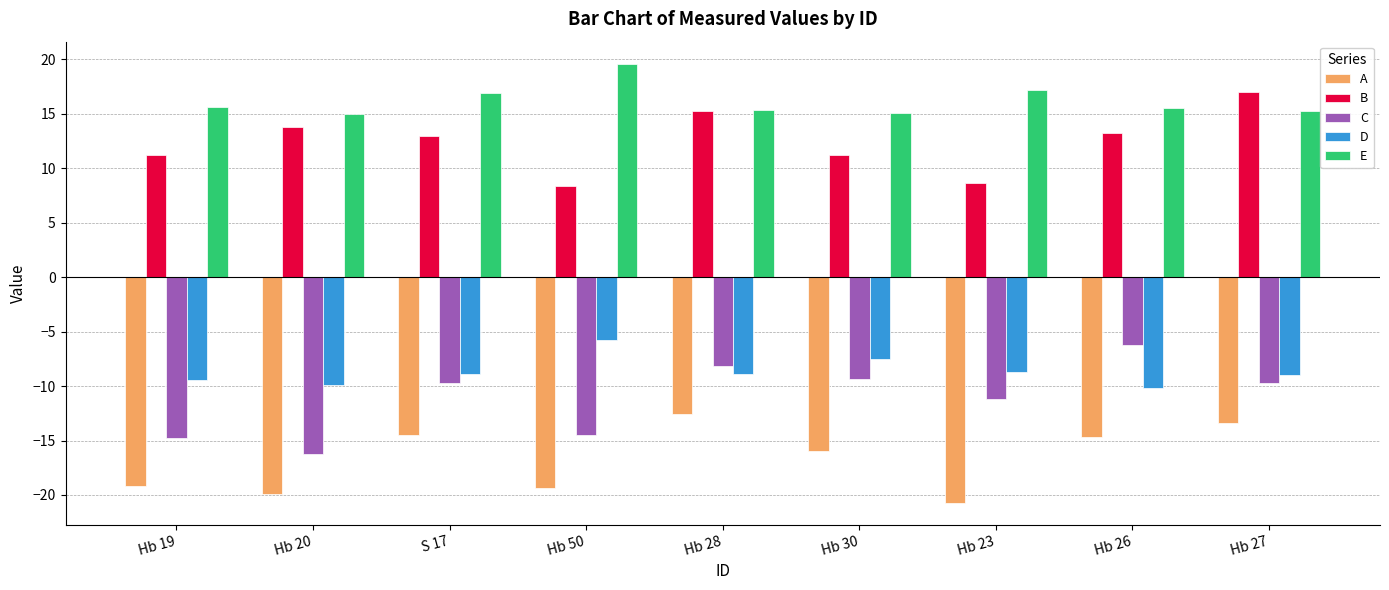

Which series has the largest total across all categories?

E